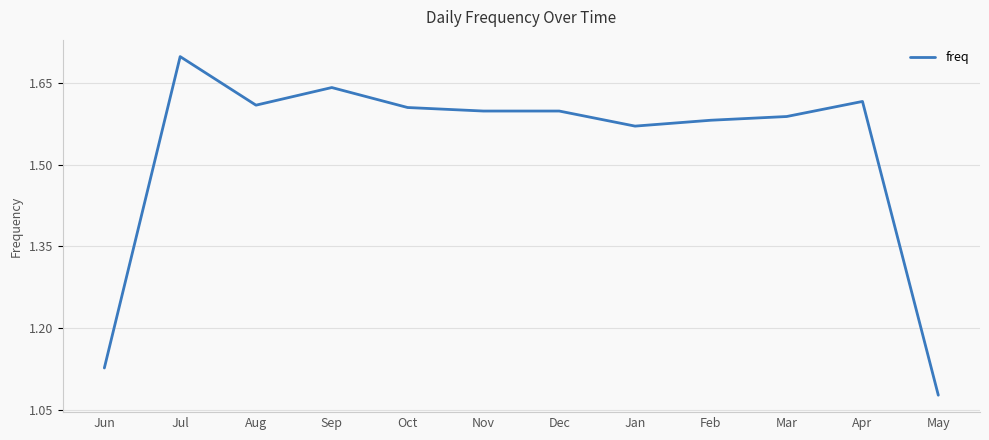

Is it true that the value at Nov is 1.6?

True